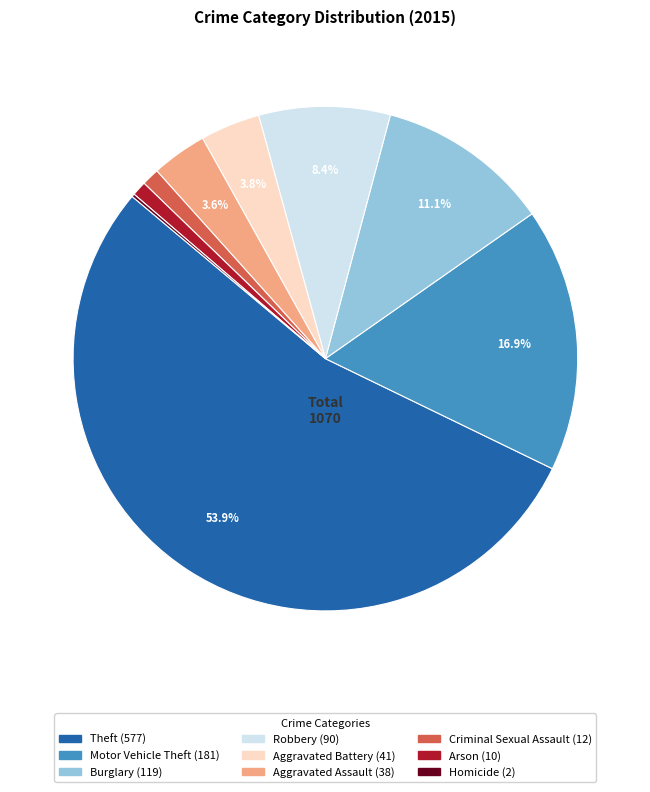

What portion of the pie excludes Aggravated Assault?

96.4%